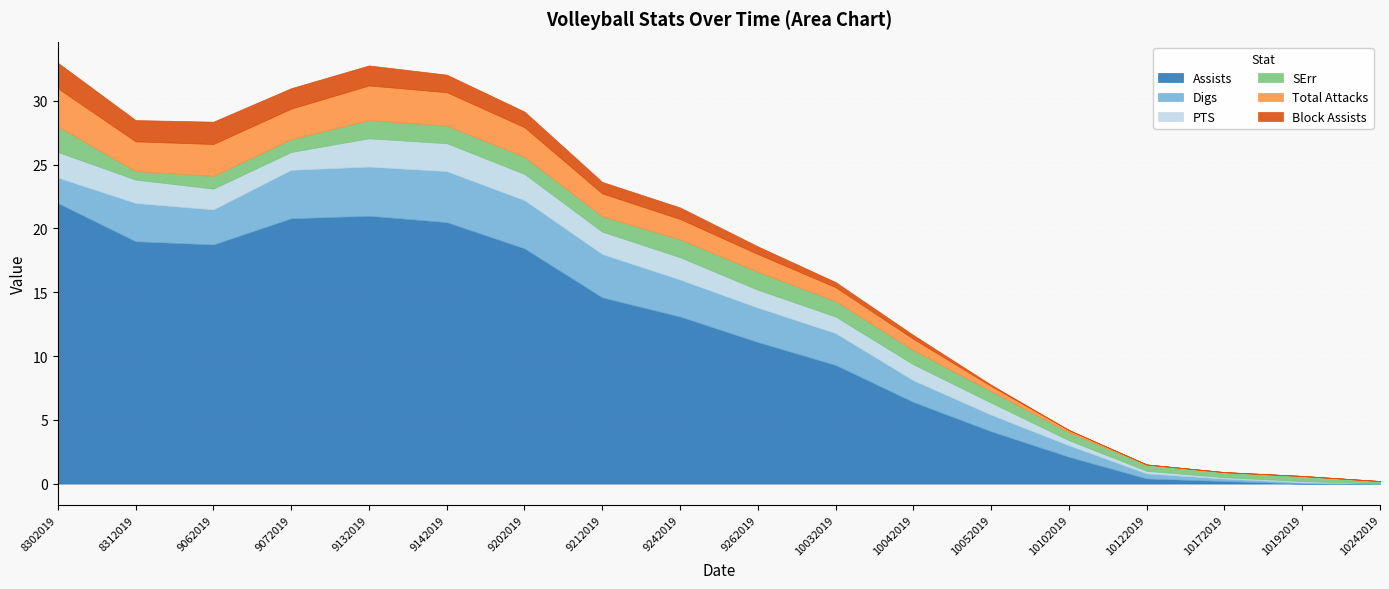

True or false: SErr has more than 0 points higher than both neighbors.

True